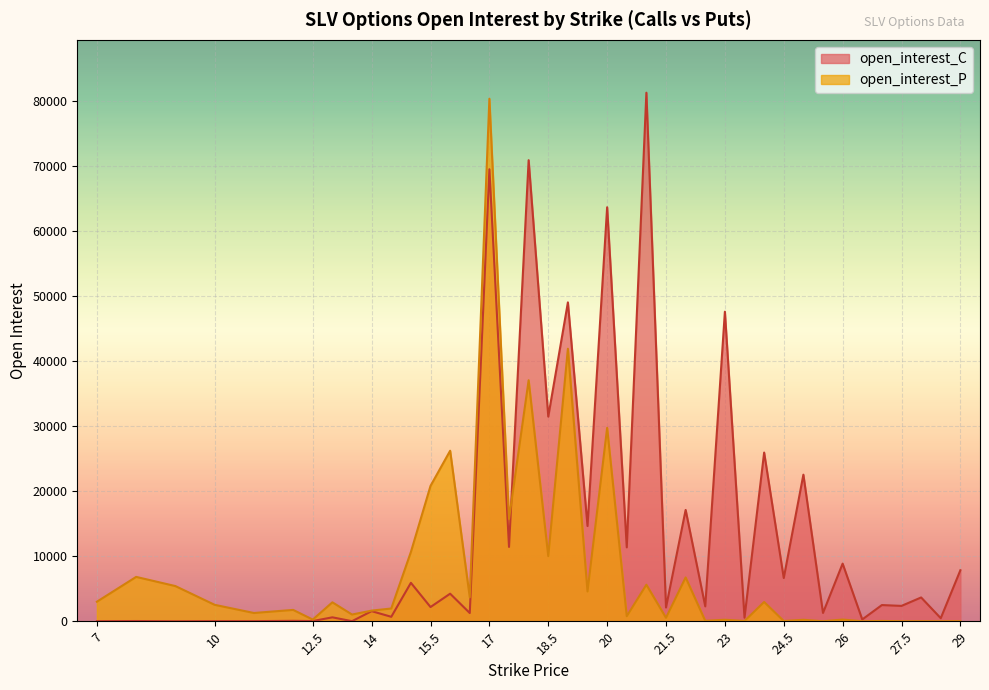

How many lines are shown in the chart?

2